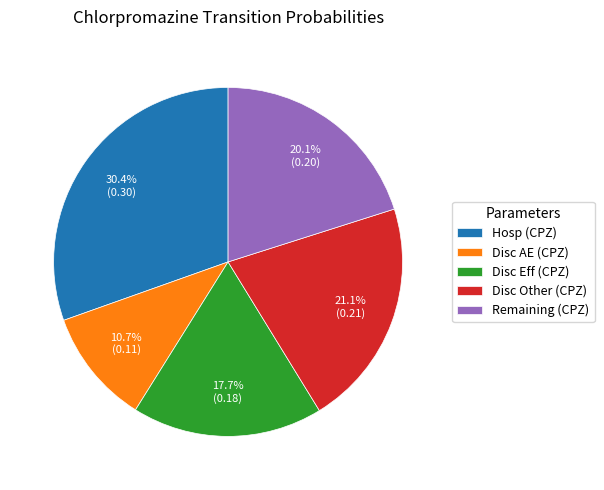

To the nearest percent, what is the difference between the largest and smallest slice percentages?

20%